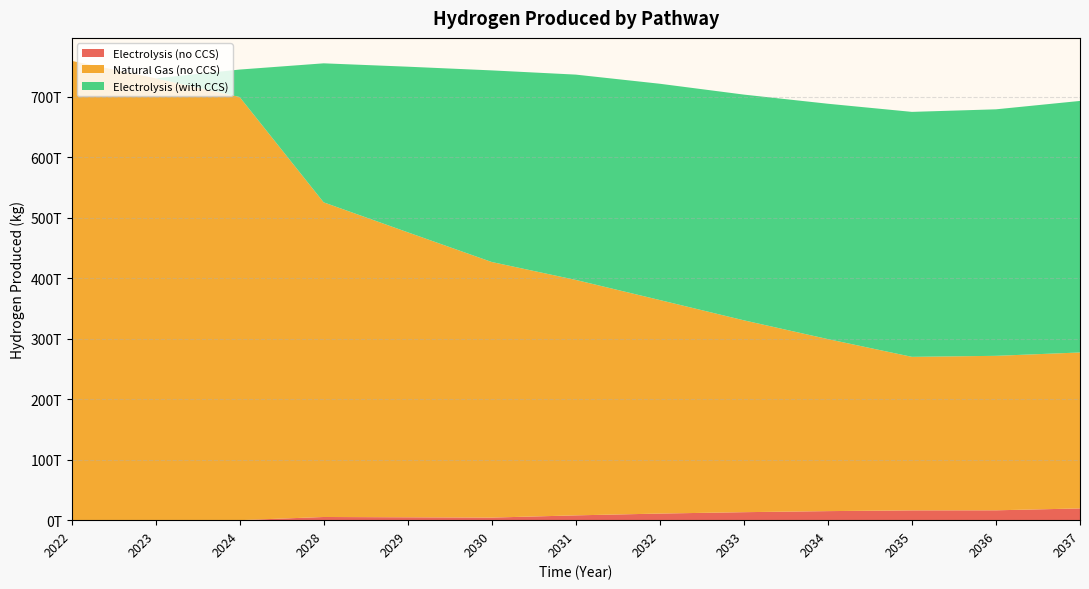

Reading right to left, transcribe all the data shown in this chart.

Electrolysis (no CCS): 19403300000000	16298500000000	16197100000000	14964200000000	13213700000000	10915900000000	7942320000000	4267470000000	4758760000000	5253570000000	0	0	0
Natural Gas (no CCS): 257786000000000	255344000000000	253754000000000	284320000000000	317129000000000	352947000000000	389174000000000	422479000000000	471117000000000	520104000000000	699505000000000	730347000000000	759219000000000
Electrolysis (with CCS): 415785000000000	407464000000000	404926000000000	389042000000000	373113000000000	357514000000000	339375000000000	316714000000000	273703000000000	229777000000000	45328700000000	0	0
Coal Gasification: 0	0	0	0	0	0	0	0	0	0	0	0	0
Biomass Gasification: 0	0	0	0	0	0	0	0	0	0	0	0	0
Thermochemical: 0	0	0	0	0	0	0	0	0	0	0	0	0